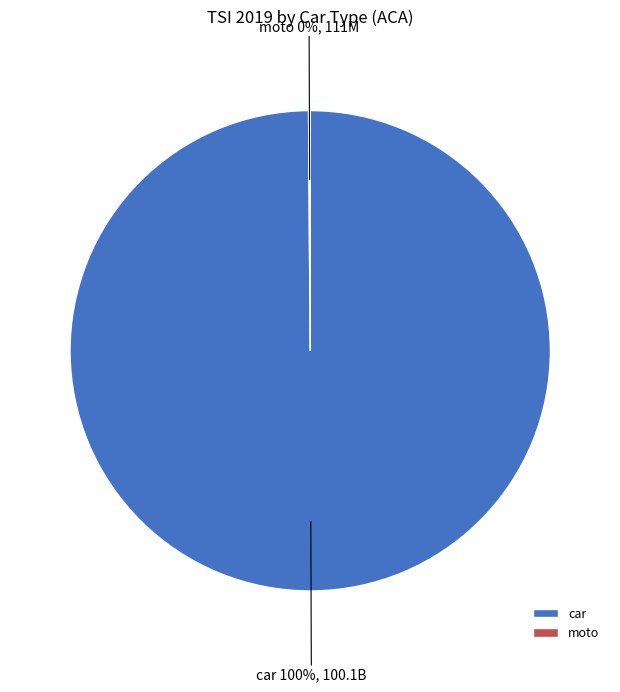

What is the largest slice in the pie chart?

car